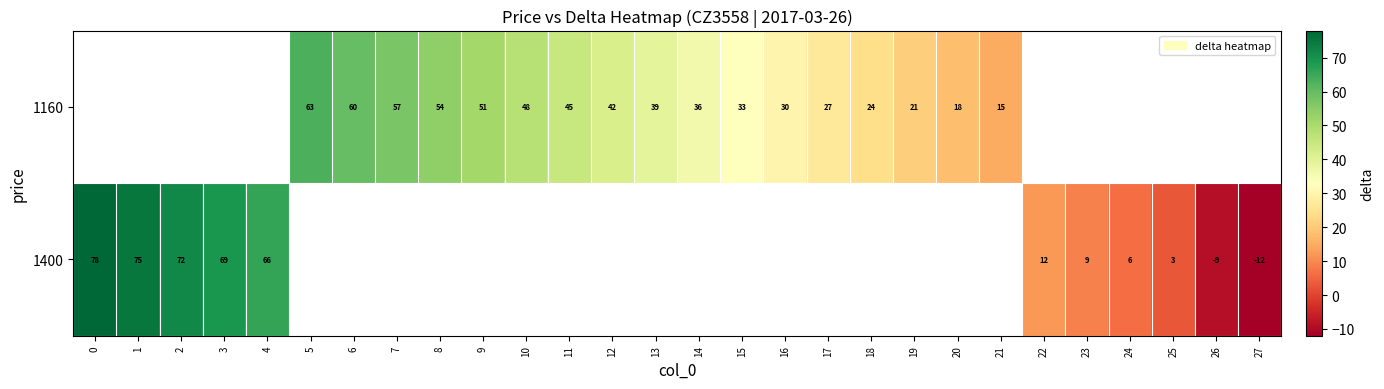

The 1160 series shows 85 at 10. True or false?

False